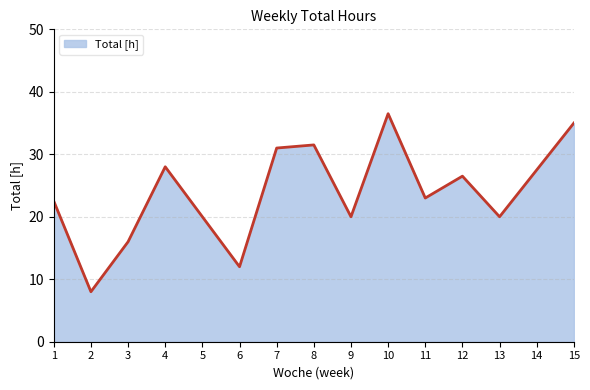

What is the average value?

23.8